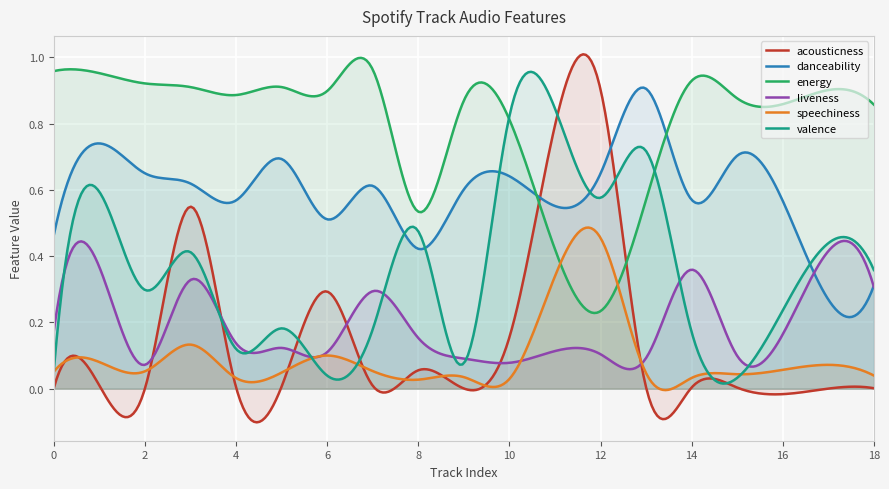

What is the difference between the second highest and minimum values in the energy series?

0.7